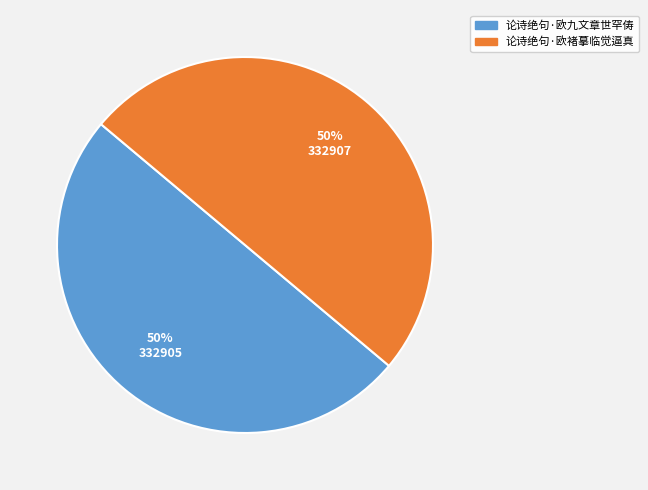

To the nearest percent, what is the combined percentage of 论诗绝句·欧九文章世罕俦 and 论诗绝句·欧褚摹临觉逼真?

100%